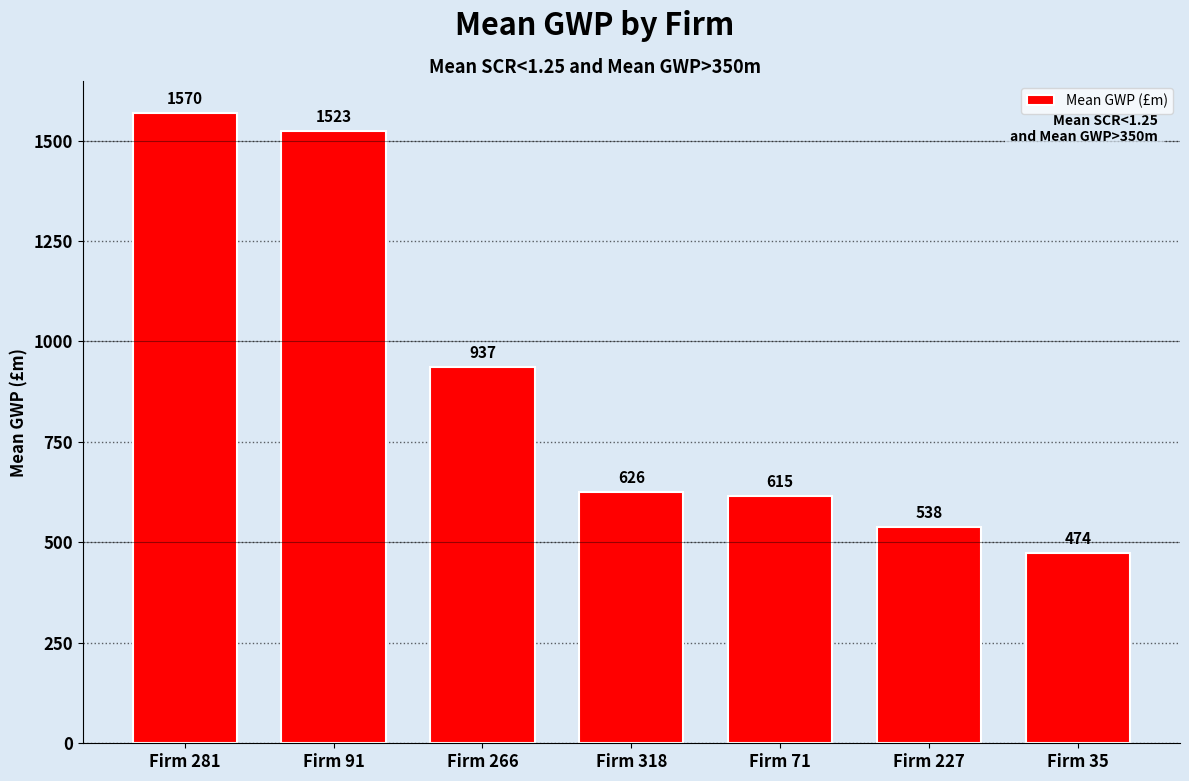

What is the difference between the maximum and minimum values?

1095.6